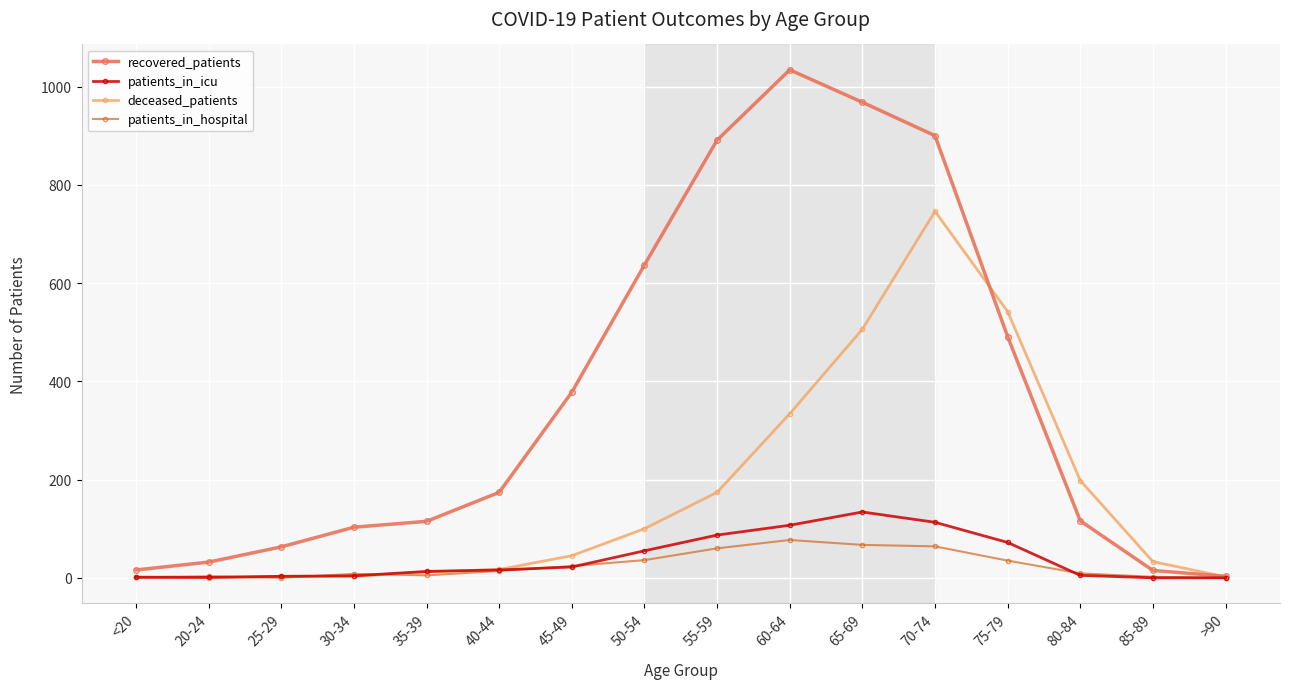

True or false: deceased_patients has a value of -382 at 20-24.

False